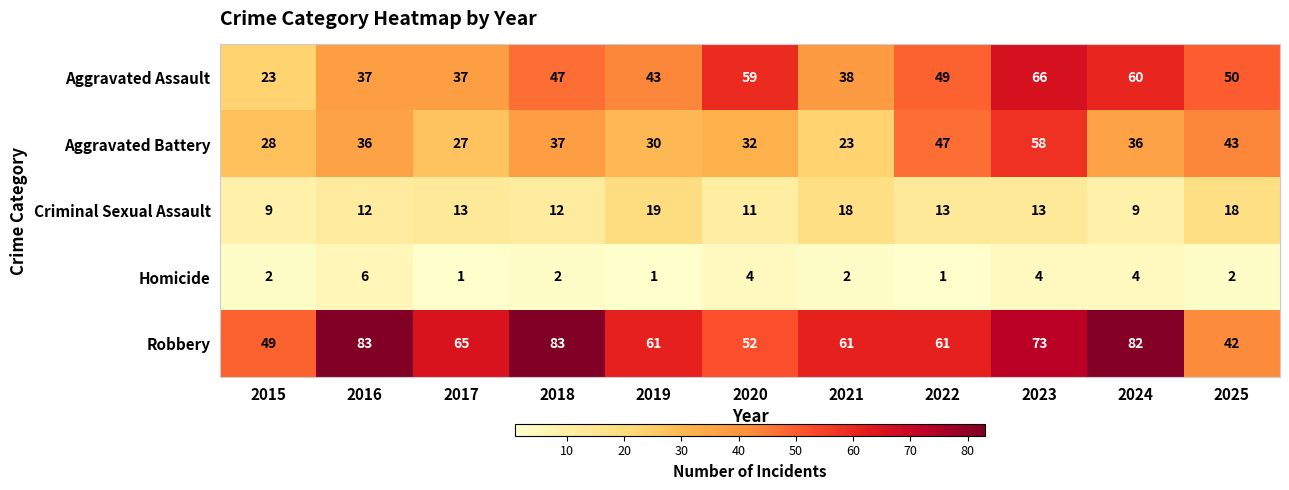

What is the total value across all series at 2019?

154